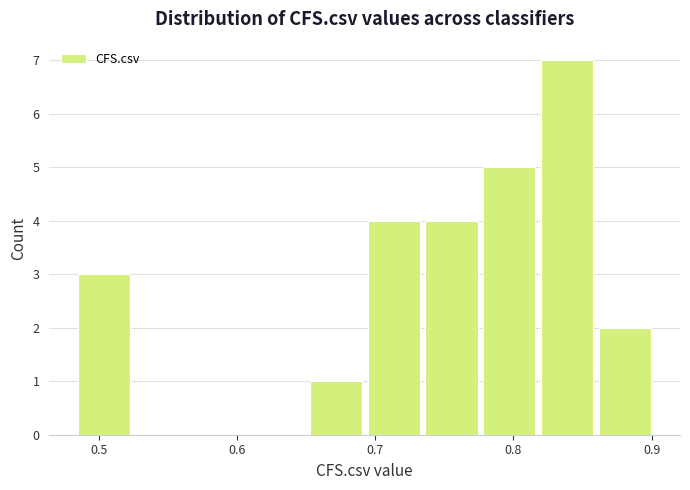

Which range on the x-axis has the tallest bar?

0.82 to 0.86